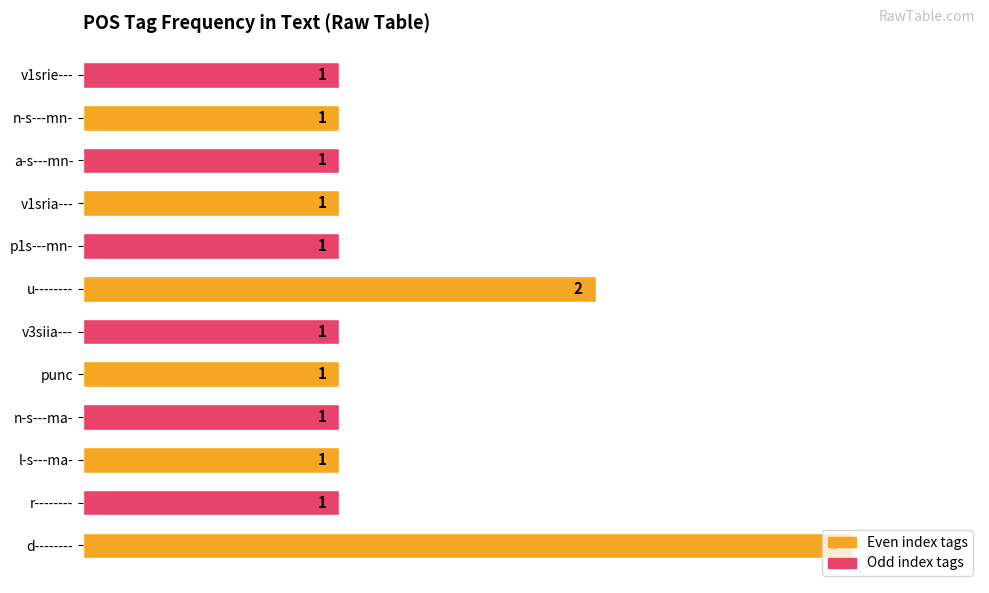

The value at d-------- is 5. True or false?

False